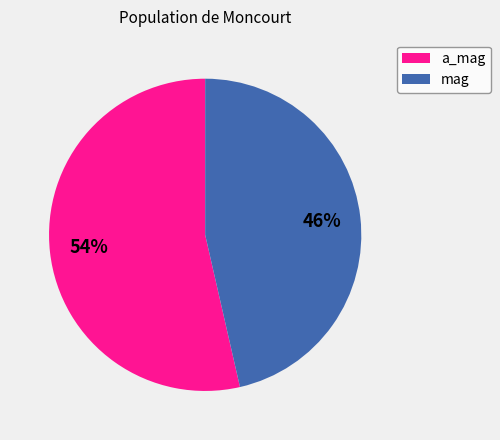

What percentage is the a_mag slice, to the nearest percent?

54%